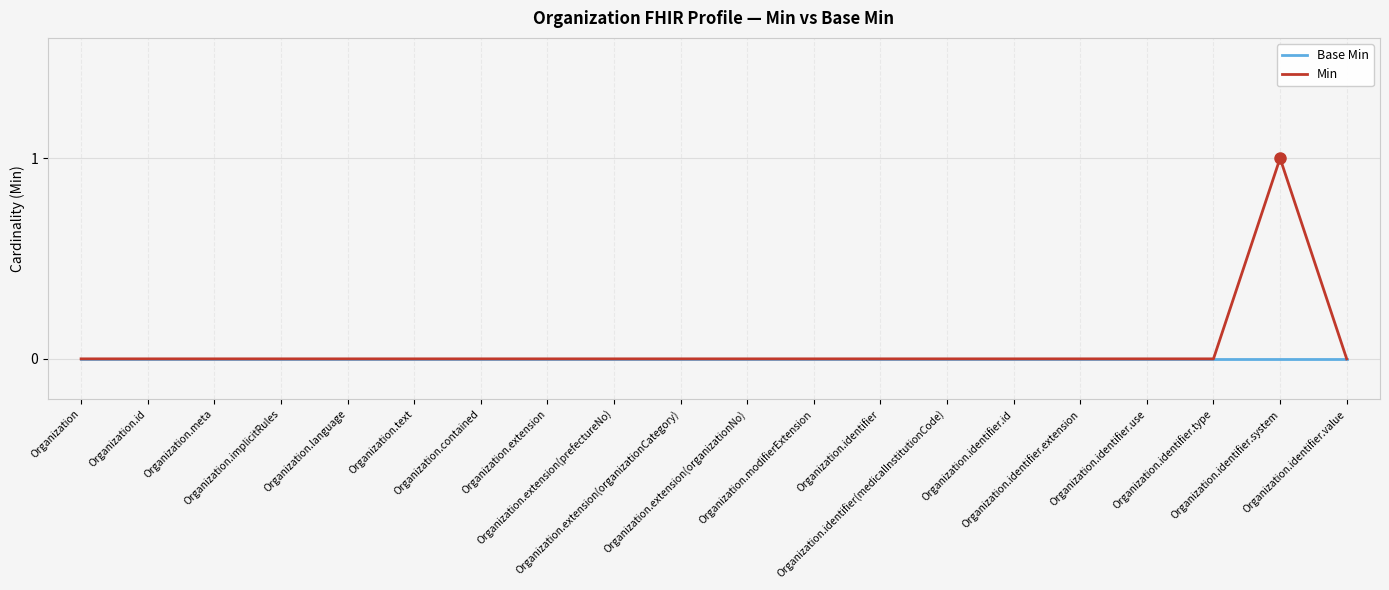

Which series has the largest range (max minus min)?

Min